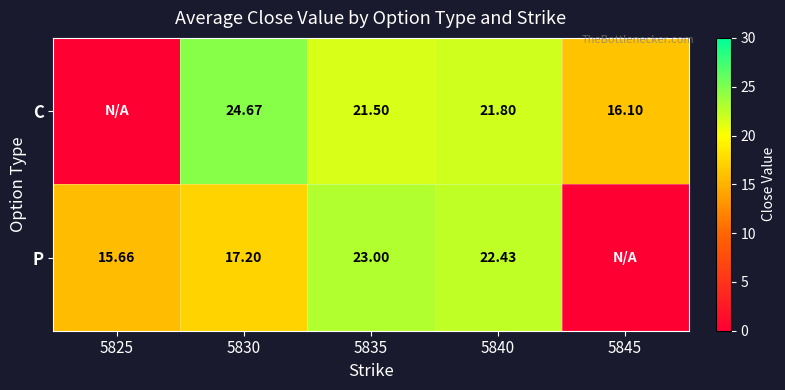

Rank the series at 5830 from lowest to highest value.

P, C